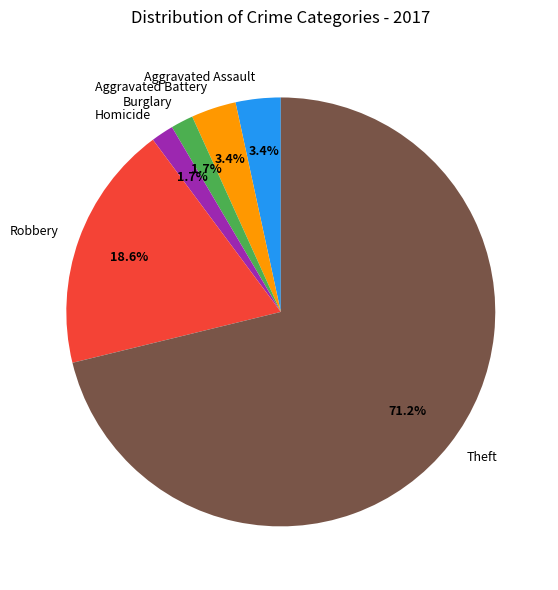

What is the largest slice in the pie chart?

Theft